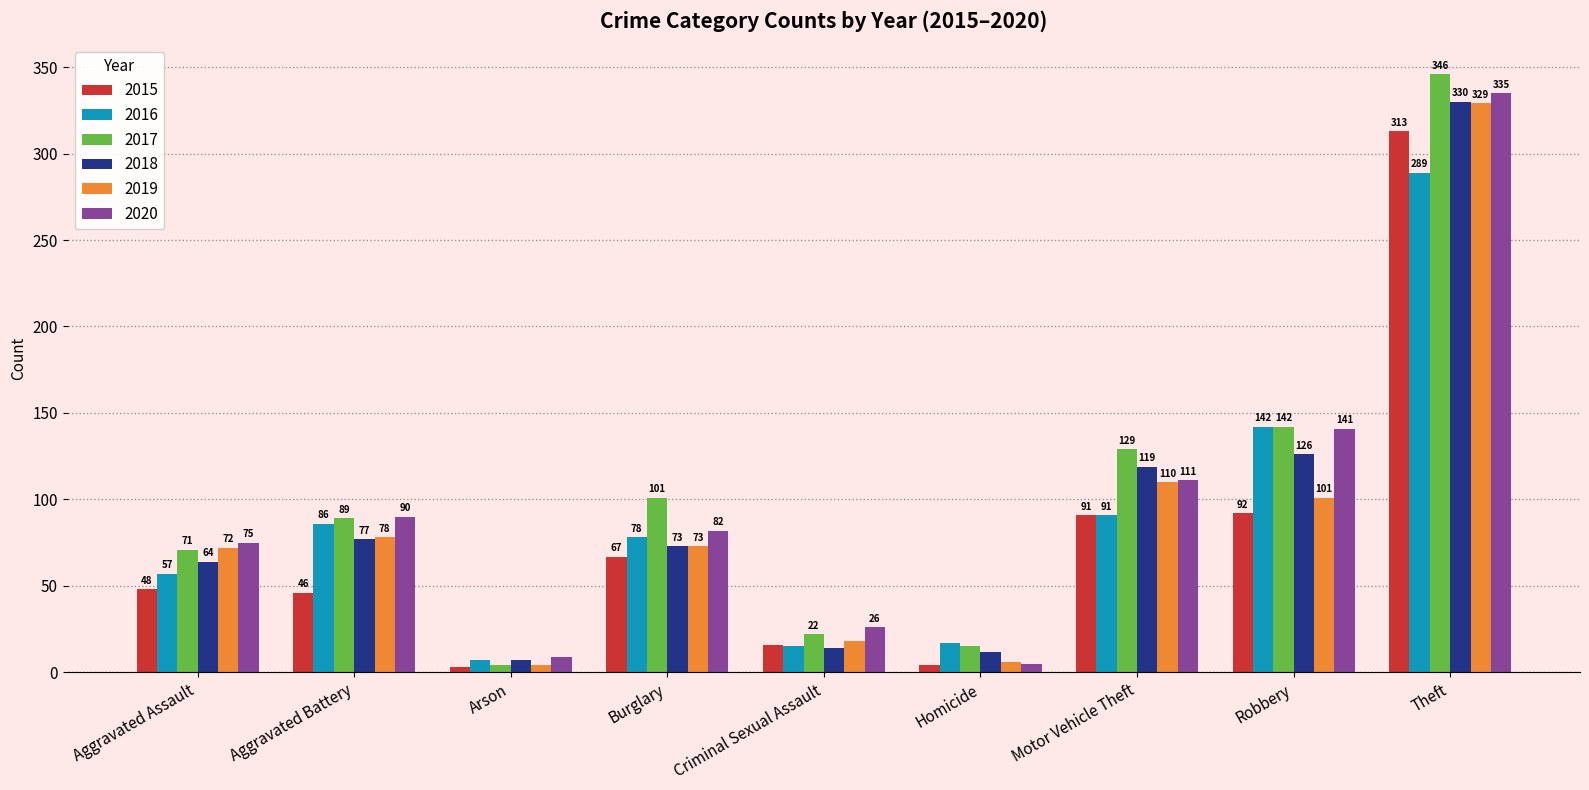

Reading right to left, list all the values displayed in this chart.

2015: Theft=313	Robbery=92	Motor Vehicle Theft=91	Homicide=4	Criminal Sexual Assault=16	Burglary=67	Arson=3	Aggravated Battery=46	Aggravated Assault=48
2016: Theft=289	Robbery=142	Motor Vehicle Theft=91	Homicide=17	Criminal Sexual Assault=15	Burglary=78	Arson=7	Aggravated Battery=86	Aggravated Assault=57
2017: Theft=346	Robbery=142	Motor Vehicle Theft=129	Homicide=15	Criminal Sexual Assault=22	Burglary=101	Arson=4	Aggravated Battery=89	Aggravated Assault=71
2018: Theft=330	Robbery=126	Motor Vehicle Theft=119	Homicide=12	Criminal Sexual Assault=14	Burglary=73	Arson=7	Aggravated Battery=77	Aggravated Assault=64
2019: Theft=329	Robbery=101	Motor Vehicle Theft=110	Homicide=6	Criminal Sexual Assault=18	Burglary=73	Arson=4	Aggravated Battery=78	Aggravated Assault=72
2020: Theft=335	Robbery=141	Motor Vehicle Theft=111	Homicide=5	Criminal Sexual Assault=26	Burglary=82	Arson=9	Aggravated Battery=90	Aggravated Assault=75